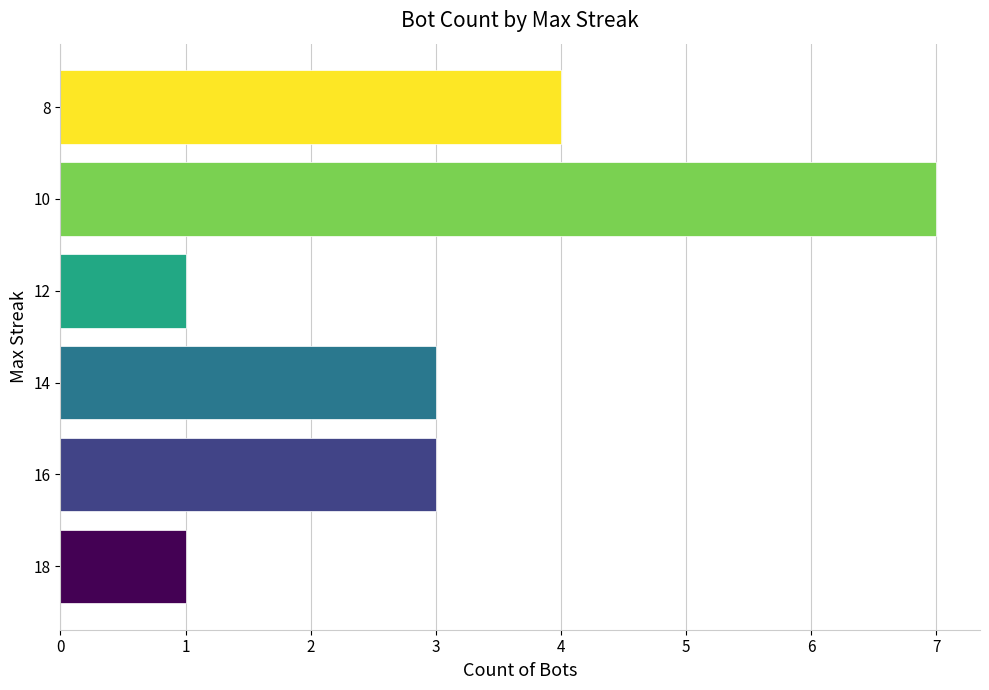

The chart shows a value of 1 at 12. True or false?

True